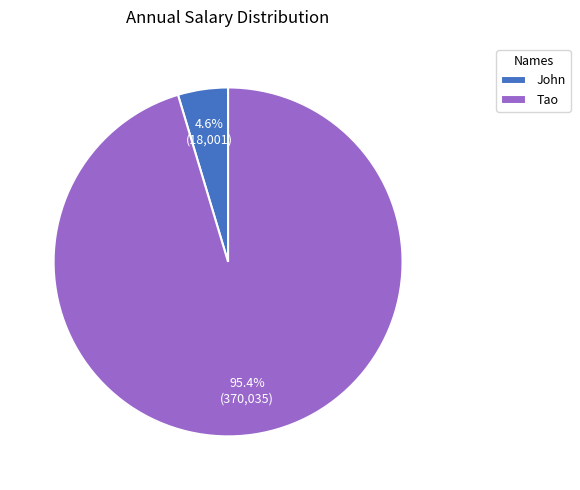

How much of the chart is everything except John?

95.4%